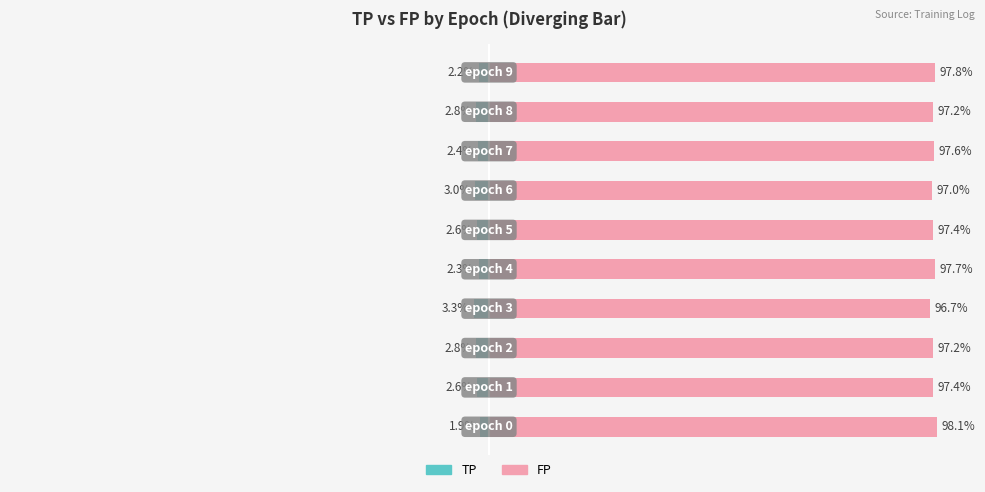

What is the sum of the TP values at 4 and 3?

-5.6